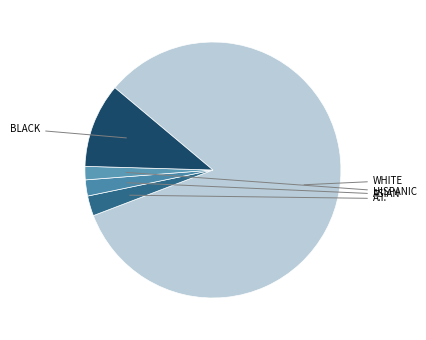

How many segments does this pie chart have?

5